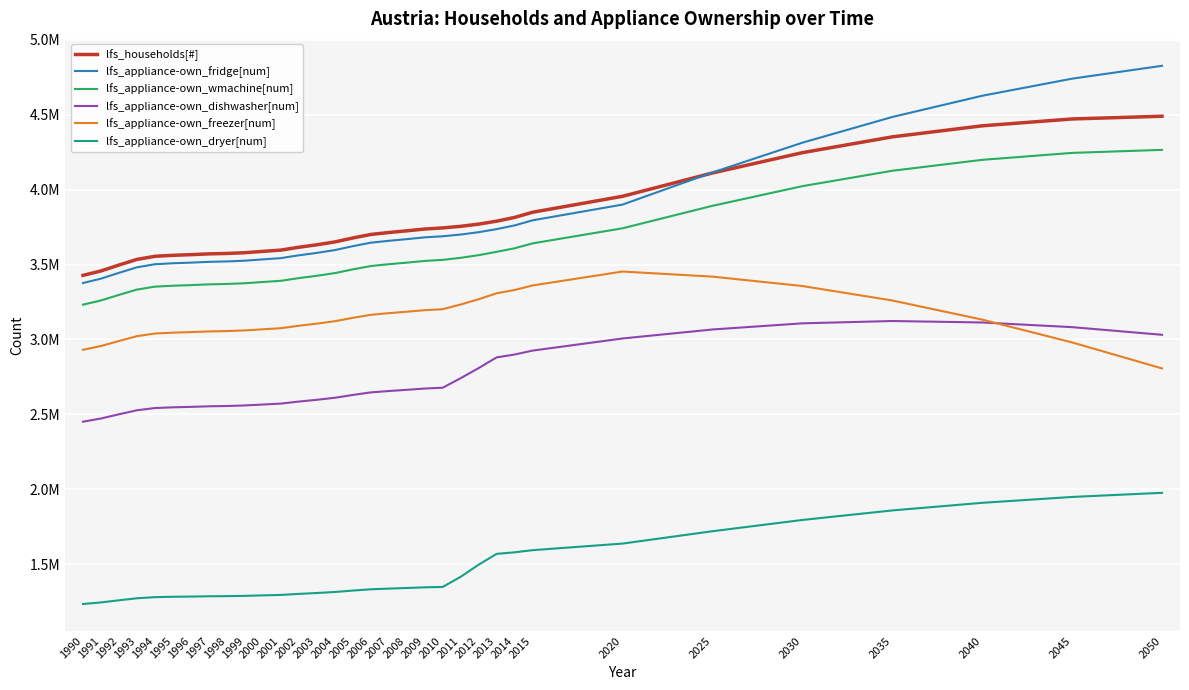

At which category does lfs_appliance-own_freezer[num] reach its first local peak?

2020